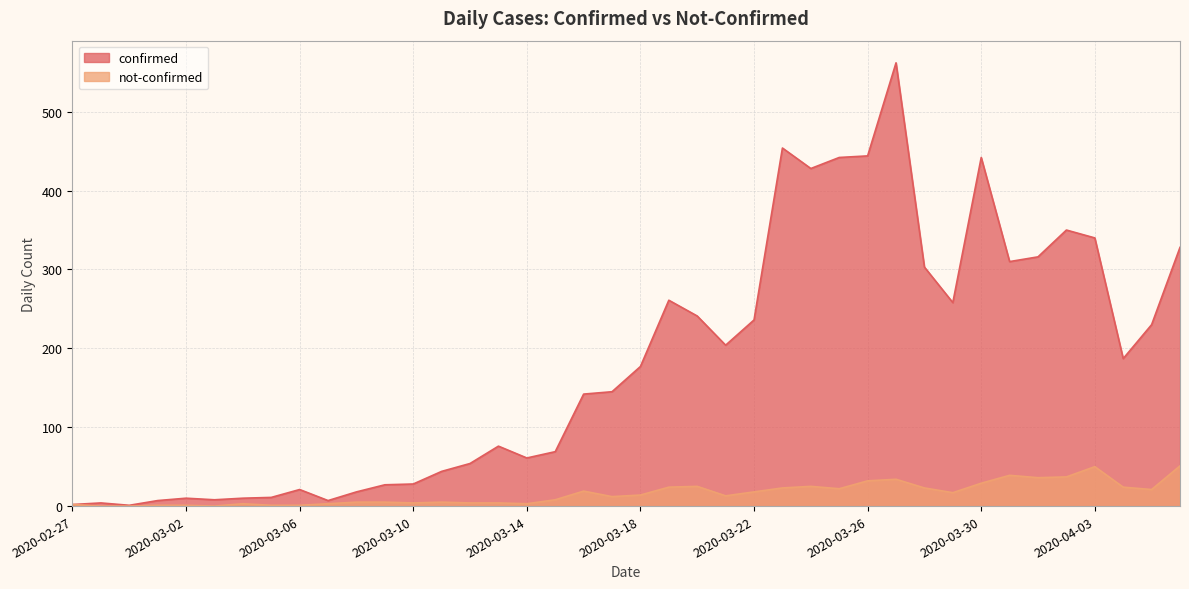

Reading left to right, transcribe all the data shown in this chart.

confirmed: 2	4	1	7	10	8	10	11	21	7	18	27	28	44	54	76	61	69	142	145	177	261	241	204	236	454	428	442	444	562	303	258	442	310	316	350	340	187	230	328
not-confirmed: 2	0	0	1	1	0	3	1	1	3	5	5	4	5	4	4	3	8	19	12	14	24	25	13	18	23	25	22	32	34	23	17	29	39	36	37	50	24	21	51